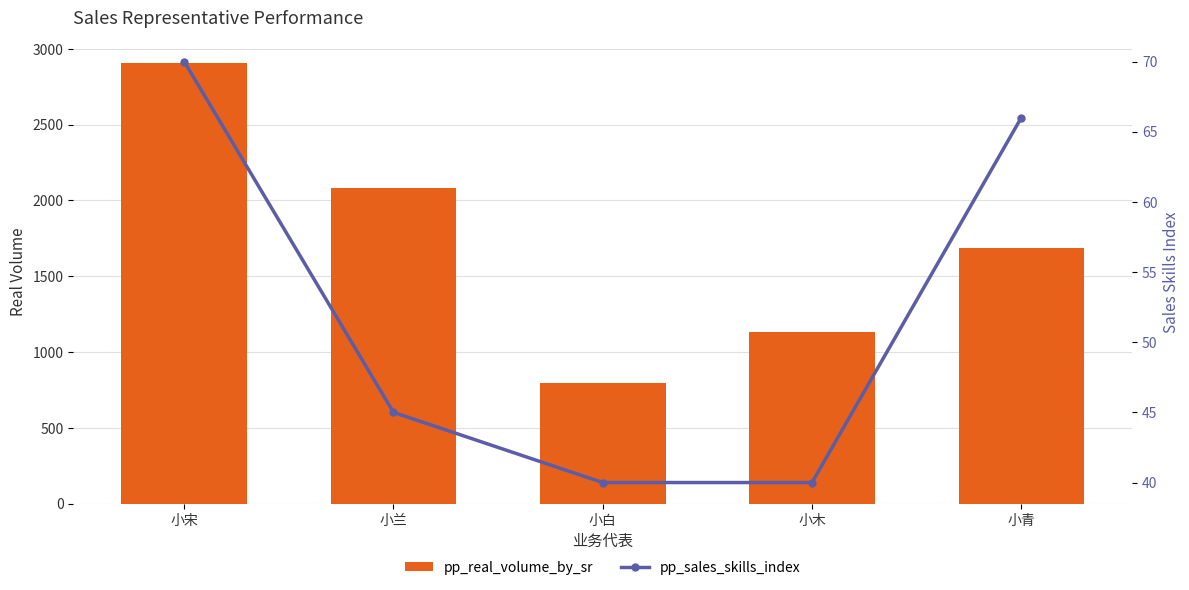

At 小青, list the series in order from largest to smallest.

pp_real_volume_by_sr, pp_sales_skills_index